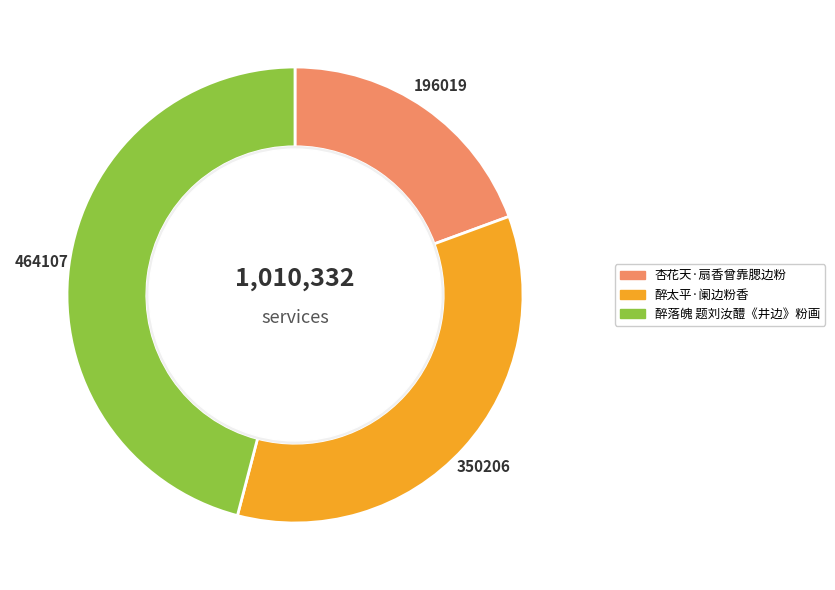

Approximately how many times larger is the value at 杏花天·扇香曾靠腮边粉 compared to 醉太平·阑边粉香?

0.6